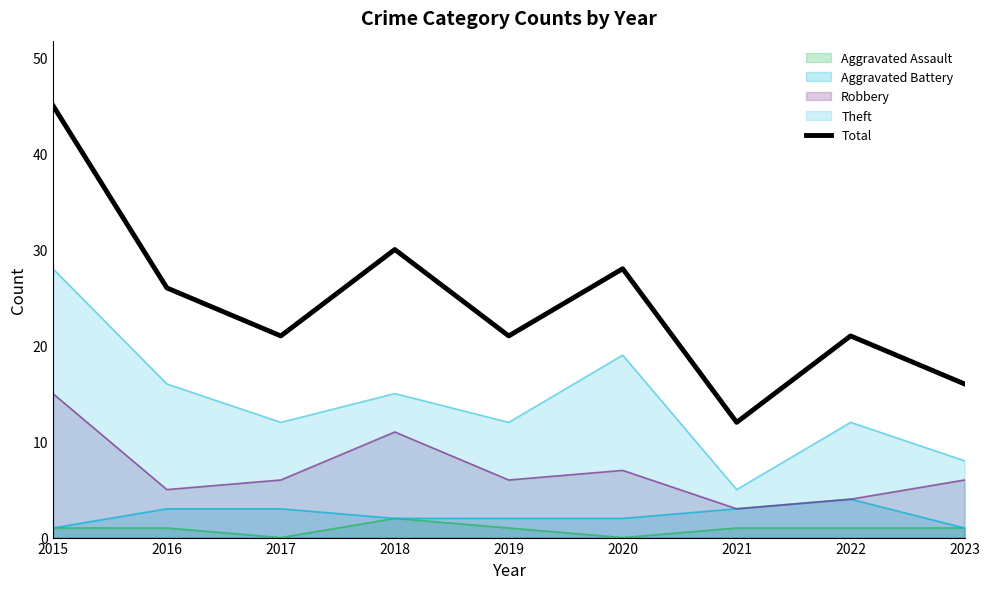

The value at 2019 is 21. True or false?

True